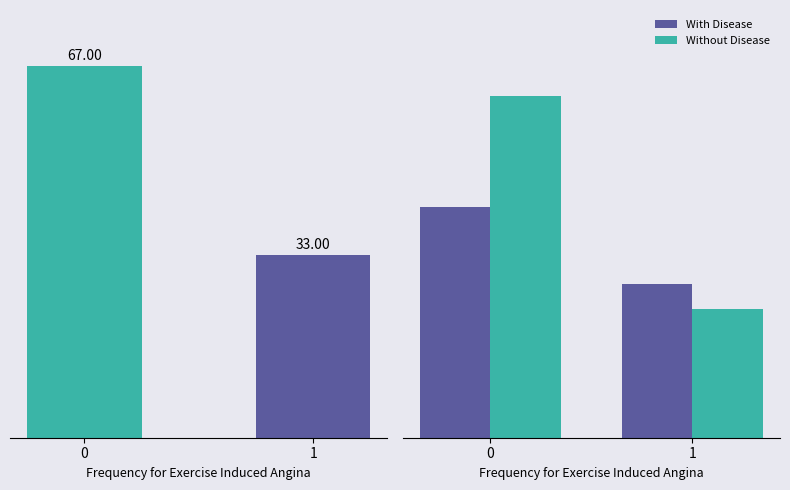

How many data points in With Disease are less than 27?

1